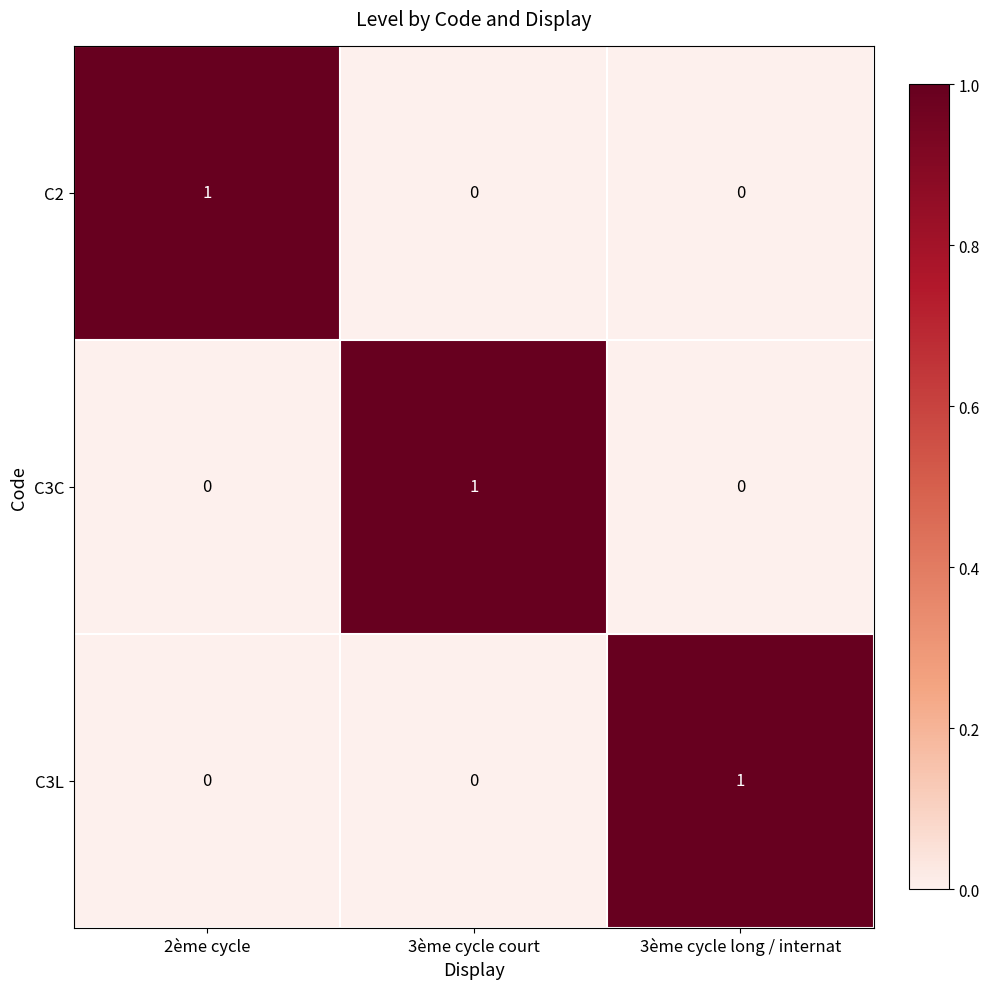

Is it true that C3C equals 0 at 3ème cycle long / internat?

True